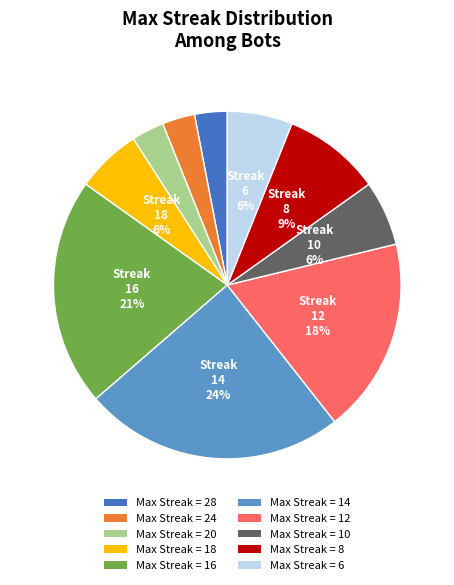

Is there a majority slice in this chart?

No